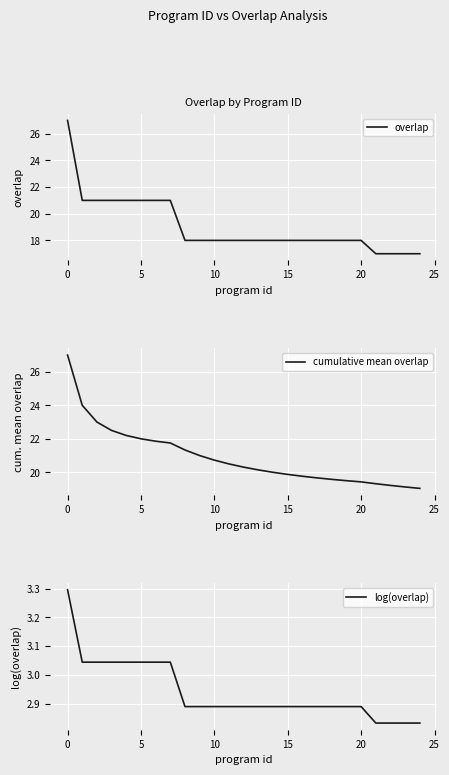

Which series has the largest total across all categories?

cumulative mean overlap